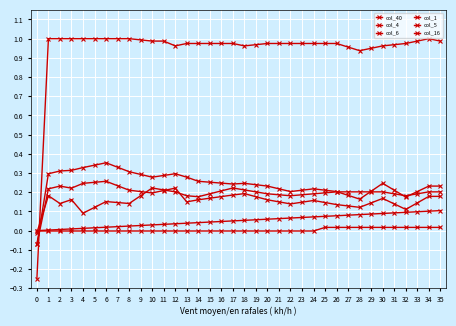

How many lines are shown in the chart?

6